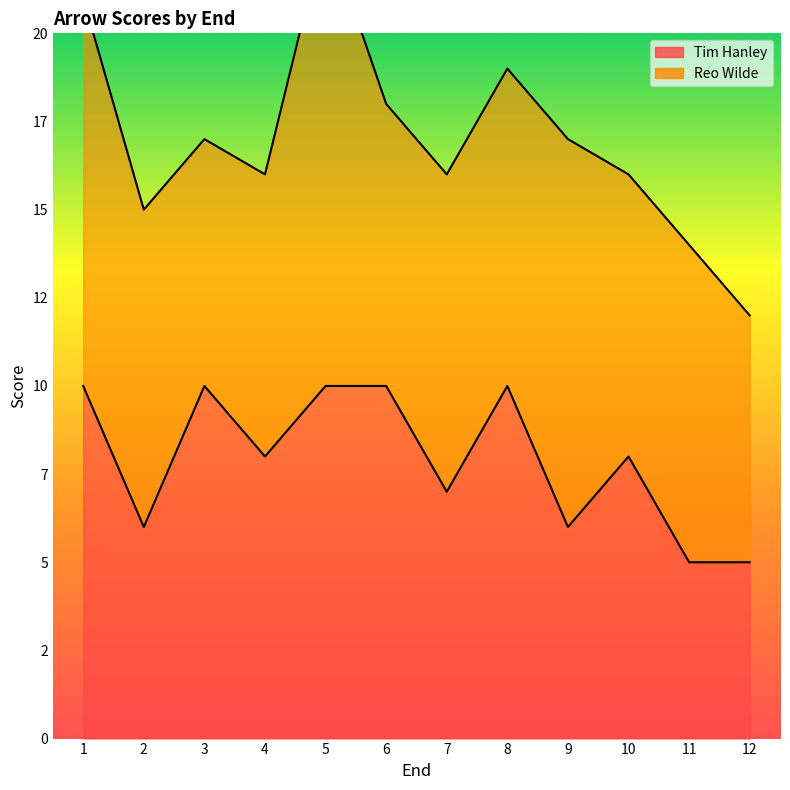

What is the ratio of the value at 6 to the value at 2?

1.7